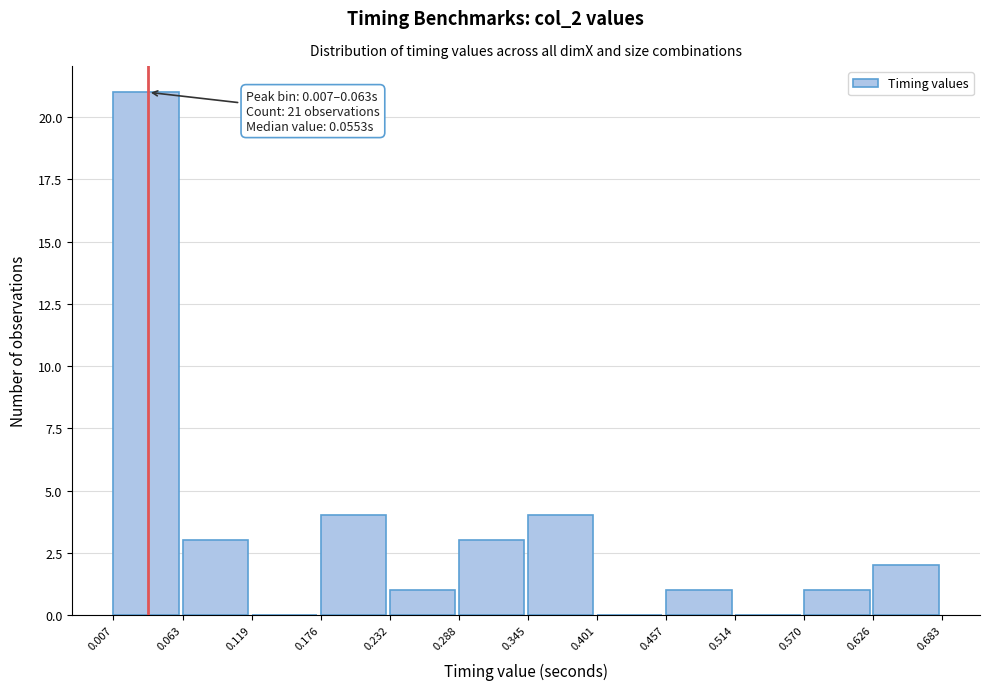

Over which range of the x-axis is the bar tallest?

0.007 to 0.063